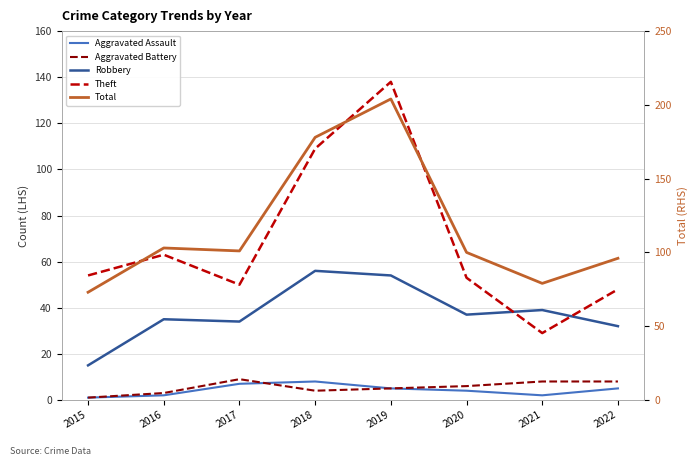

How many series are shown in this chart?

5